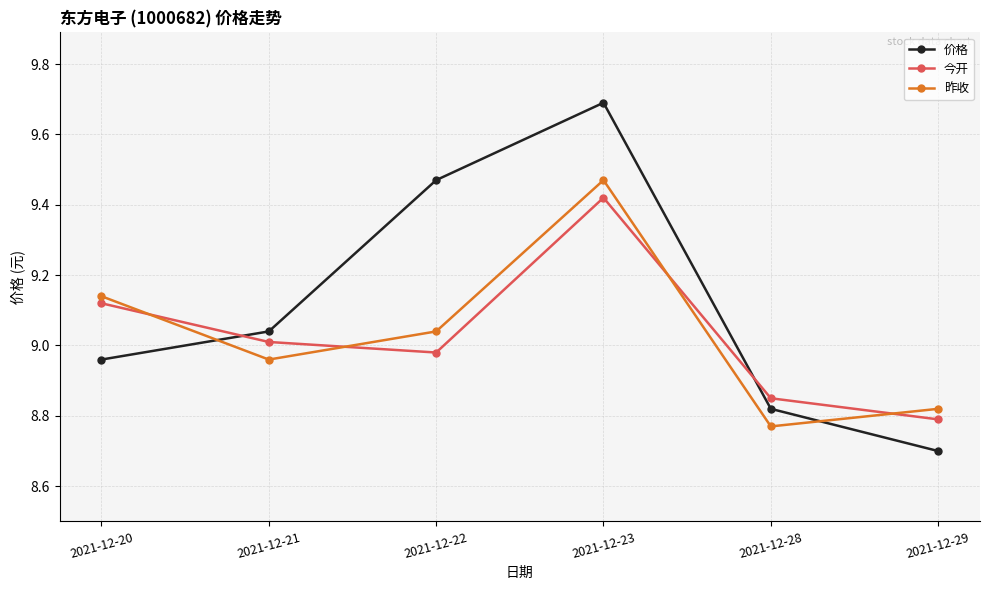

At which label does 昨收 reach its peak?

2021-12-23